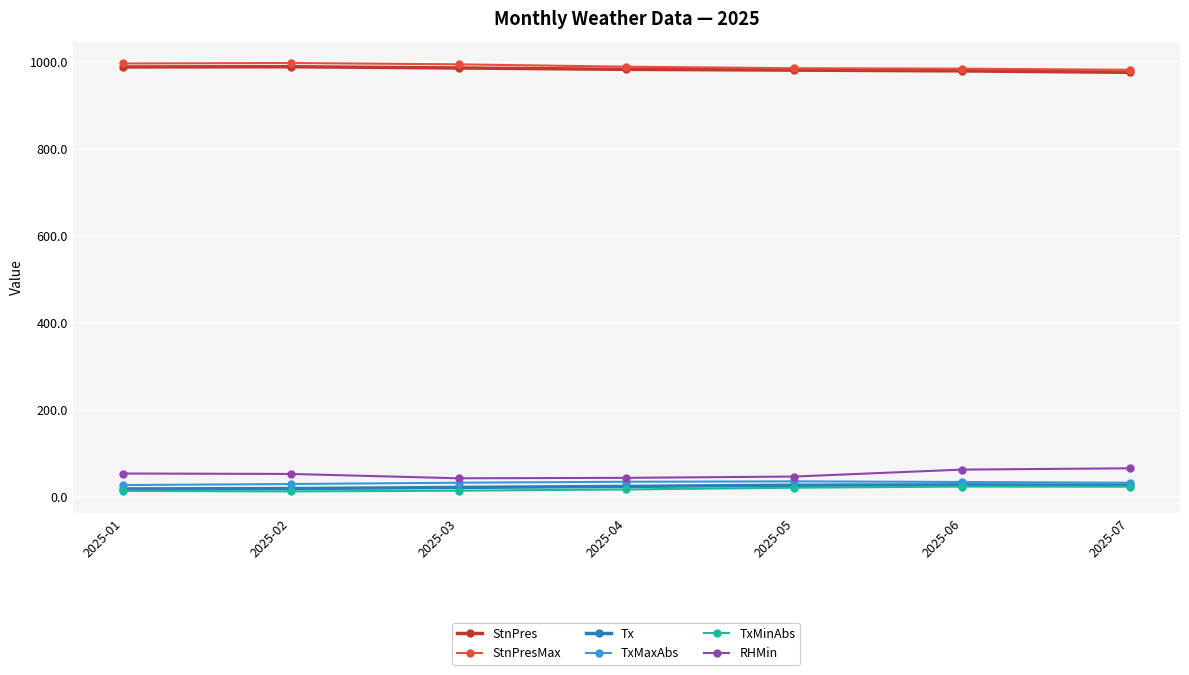

What is the spread (max minus min) of values at 2025-07?

960.0